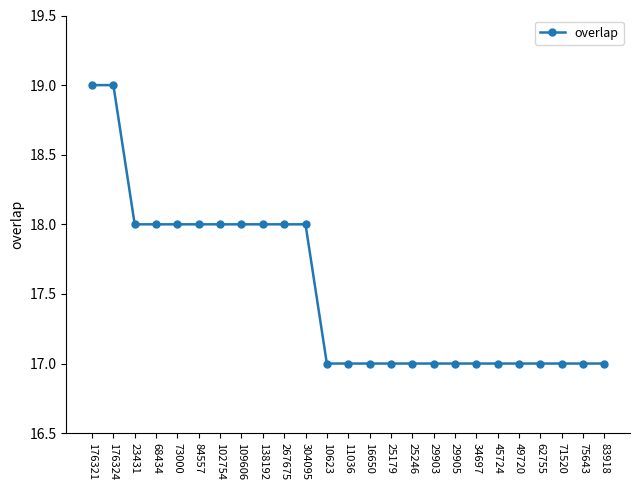

What is the maximum value shown in the chart?

19